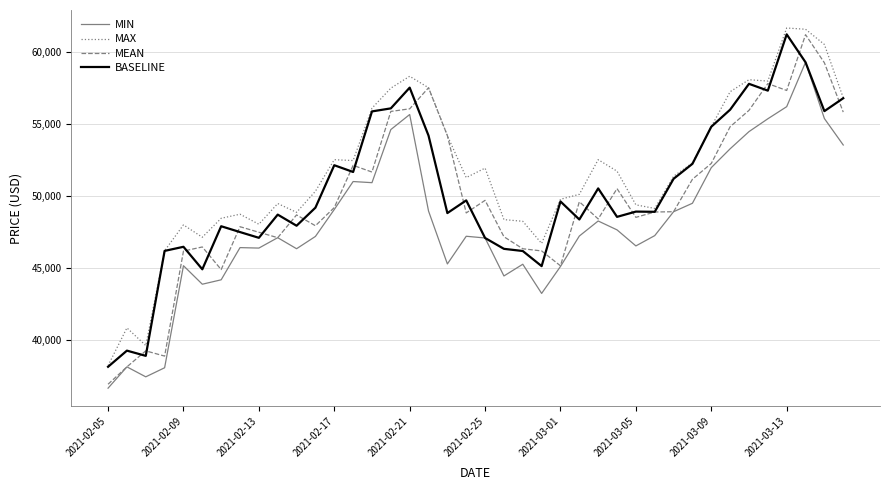

What is the difference between the maximum and minimum values in the MEAN series?

24289.6